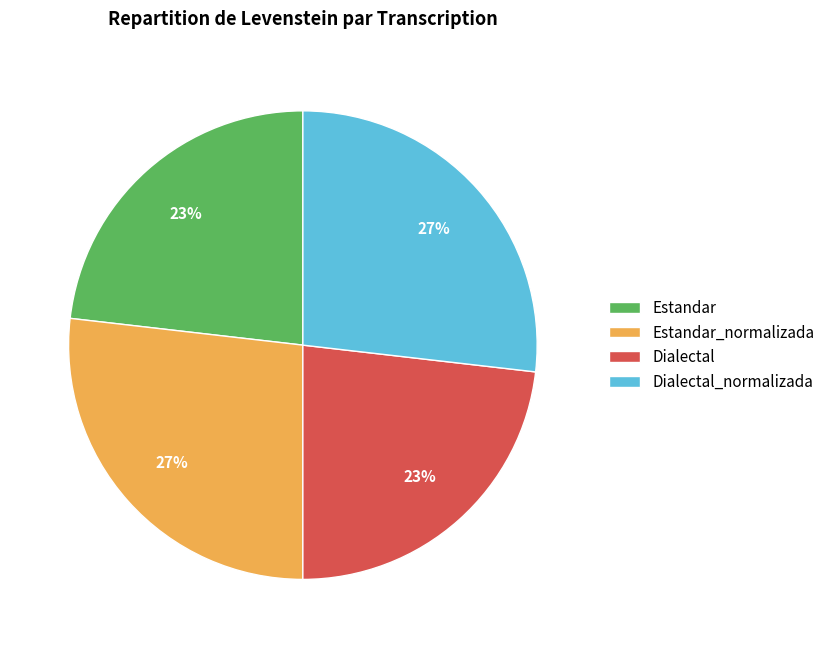

To the nearest percent, what portion does Estandar_normalizada represent?

27%